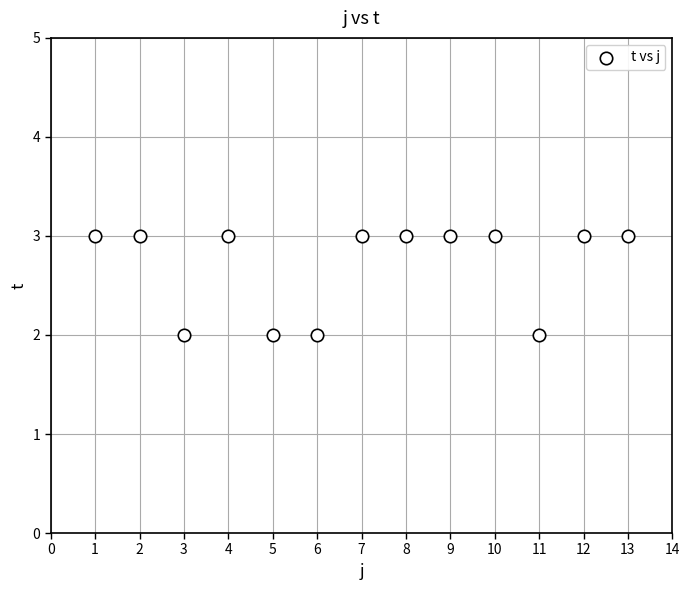

List the coordinates of all points as (Y, X) pairs, reading left to right.

(3, 1)  (3, 2)  (2, 3)  (3, 4)  (2, 5)  (2, 6)  (3, 7)  (3, 8)  (3, 9)  (3, 10)  (2, 11)  (3, 12)  (3, 13)